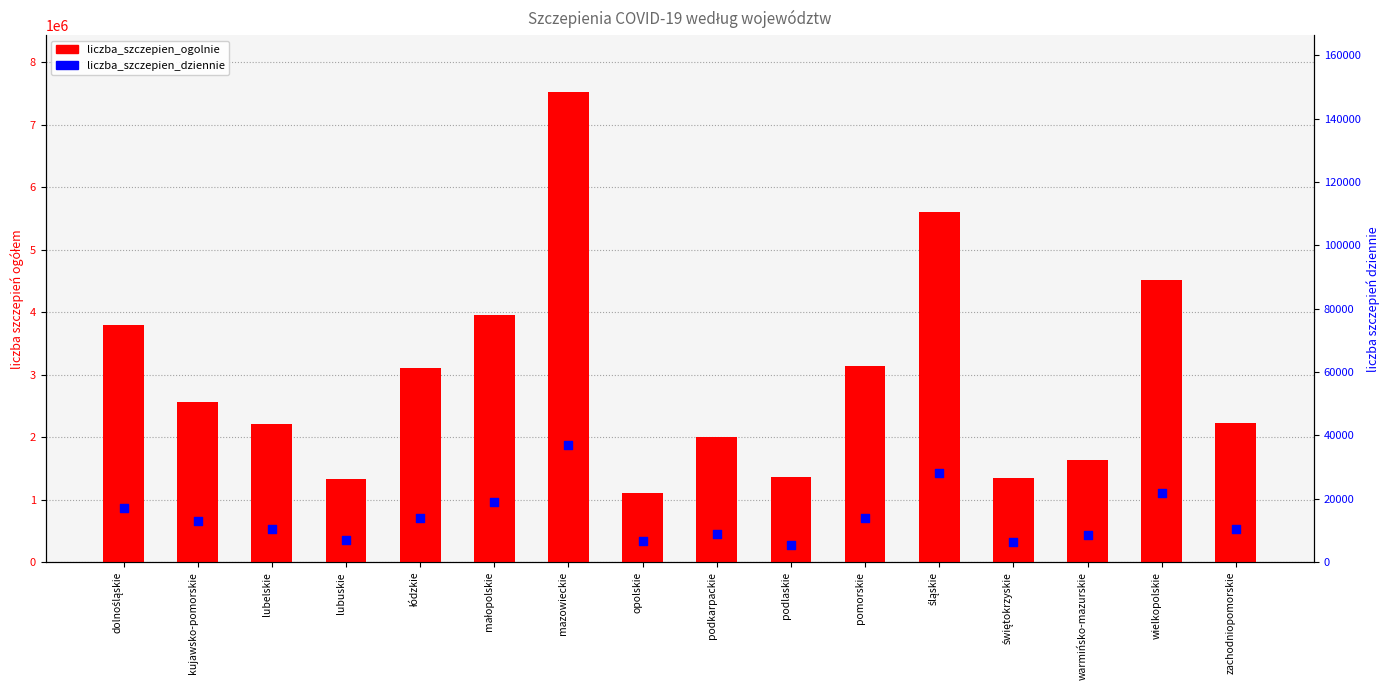

Is the value of liczba_szczepien_ogolnie at dolnośląskie greater than the value of liczba_szczepien_dziennie at świętokrzyskie?

Yes